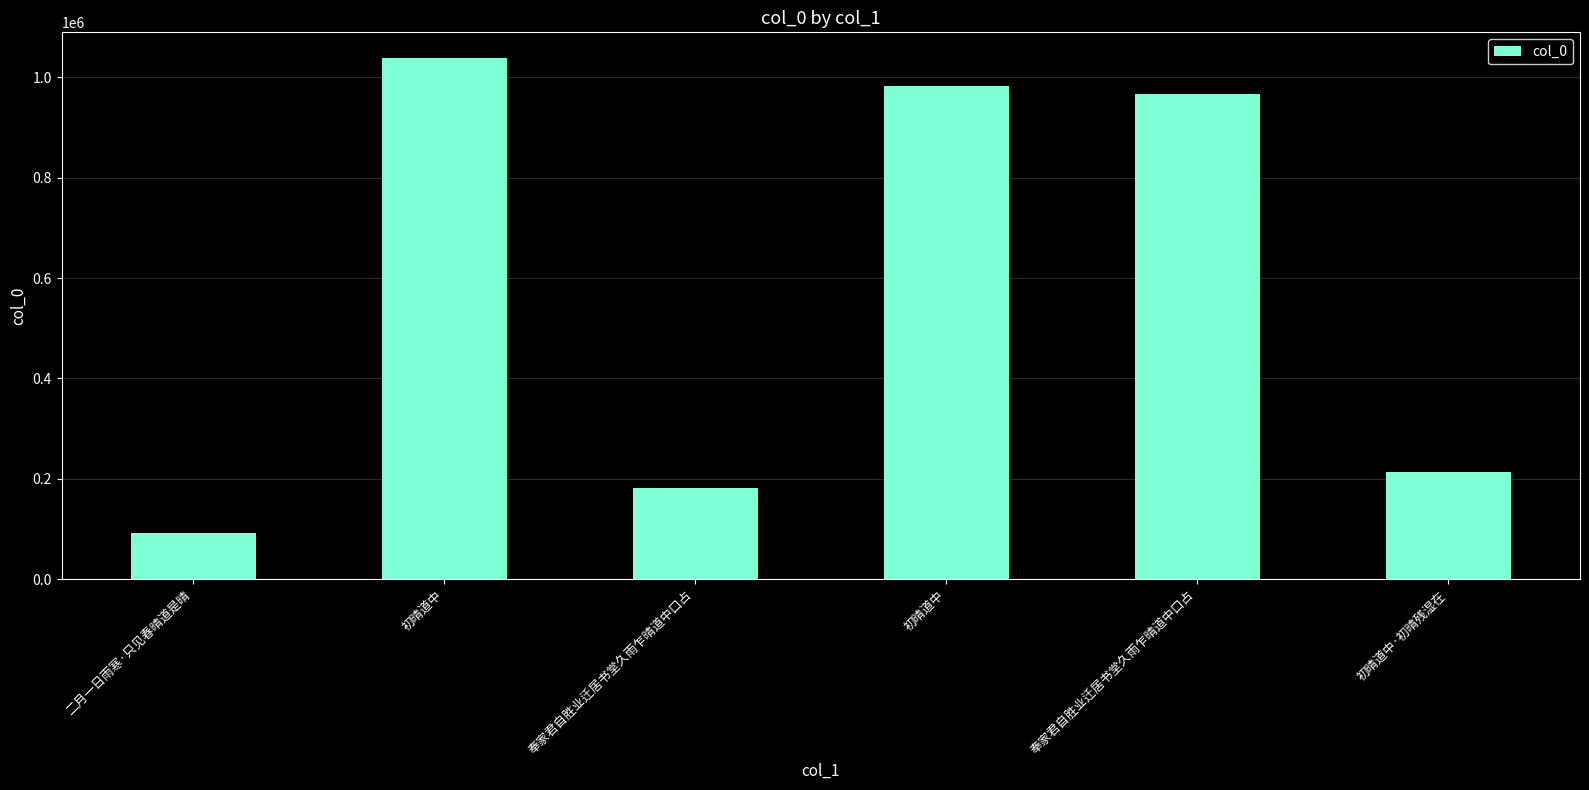

Rank the categories by value from lowest to highest.

二月一日雨寒·只见春晴道是晴, 奉家君自胜业迁居书堂久雨乍晴道中口占, 初晴道中·初晴残湿在, 奉家君自胜业迁居书堂久雨乍晴道中口占, 初晴道中, 初晴道中